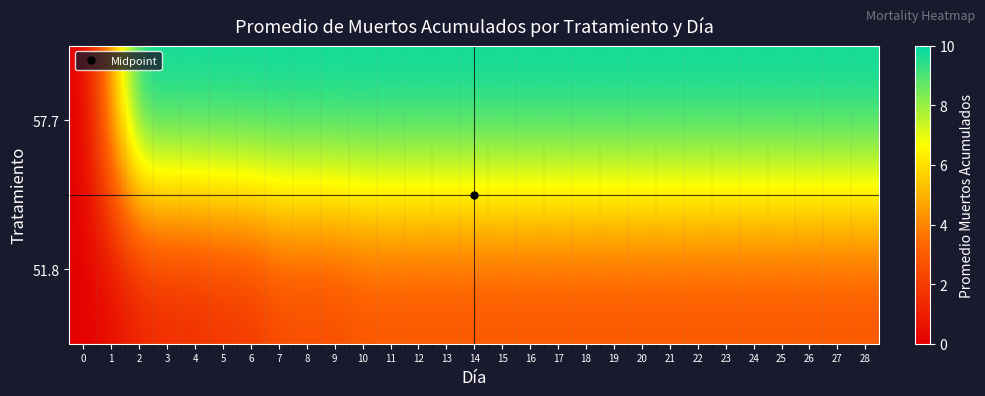

List the series in order of their overall mean, lowest first.

51.8, 57.7